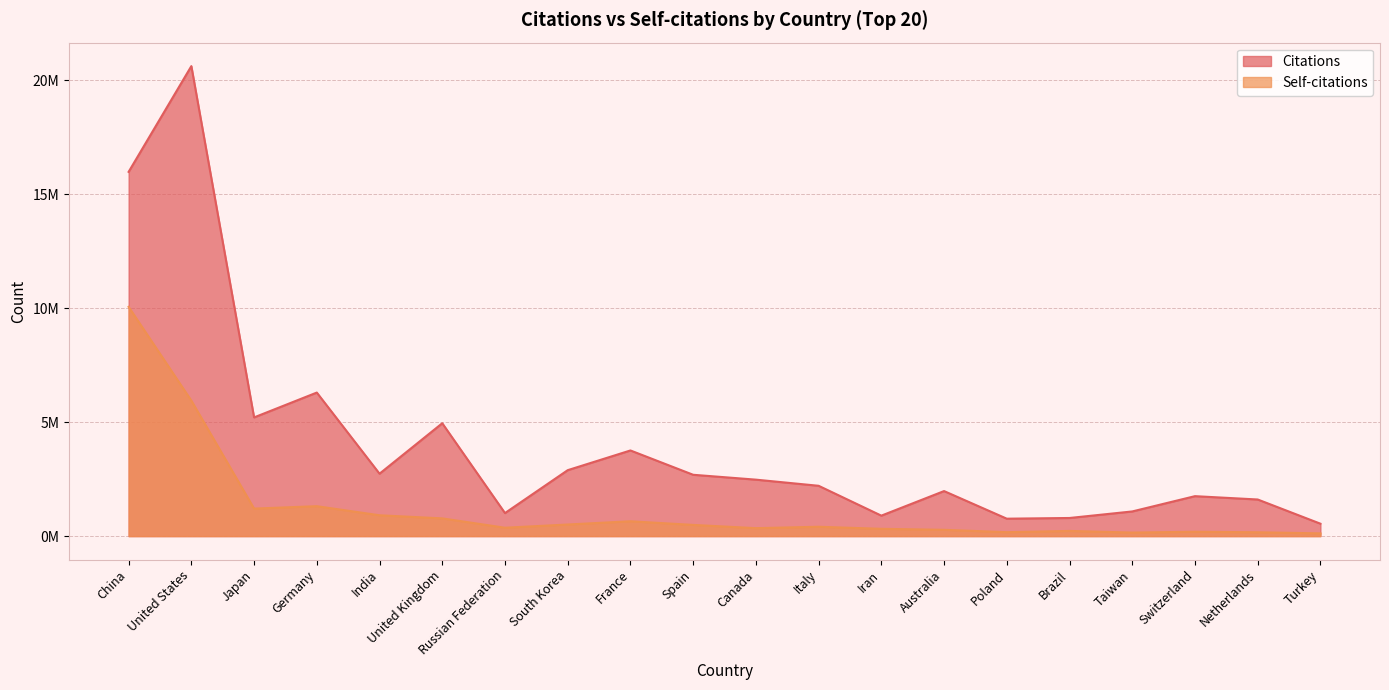

What is the spread (max minus min) of values at United Kingdom?

4171841